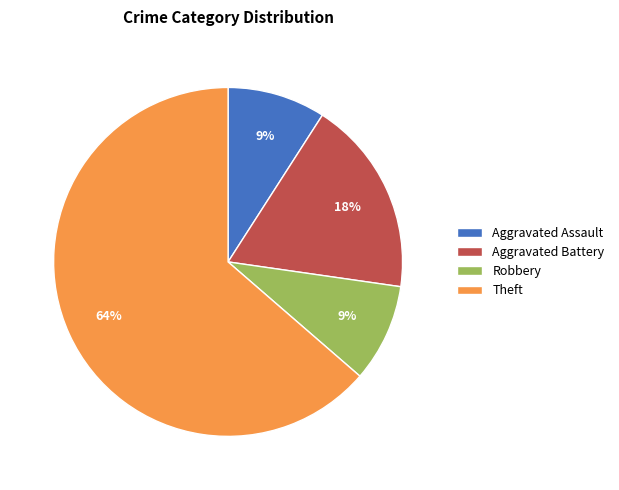

What is the largest slice in the pie chart?

Theft